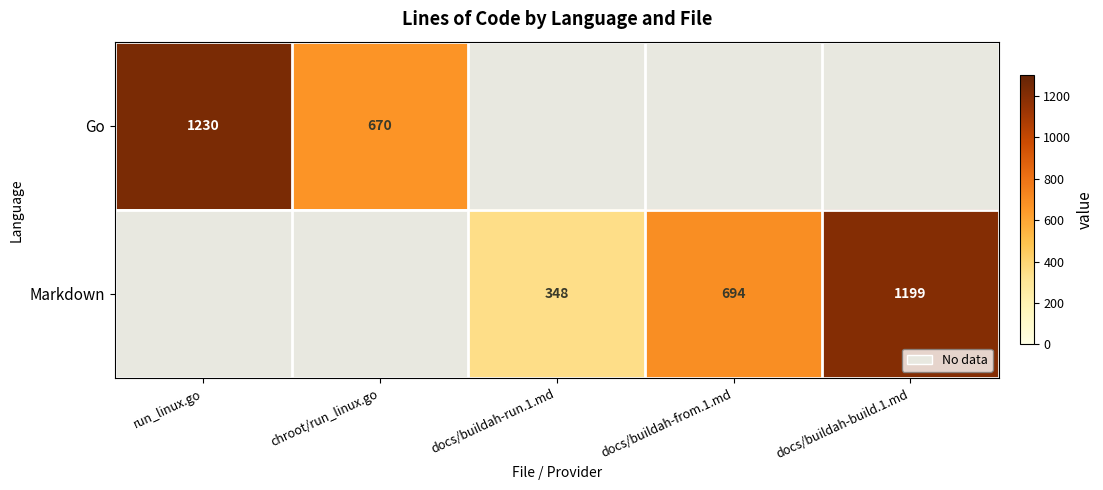

What is the sum of the Markdown values at docs/buildah-from.1.md and docs/buildah-build.1.md?

1893